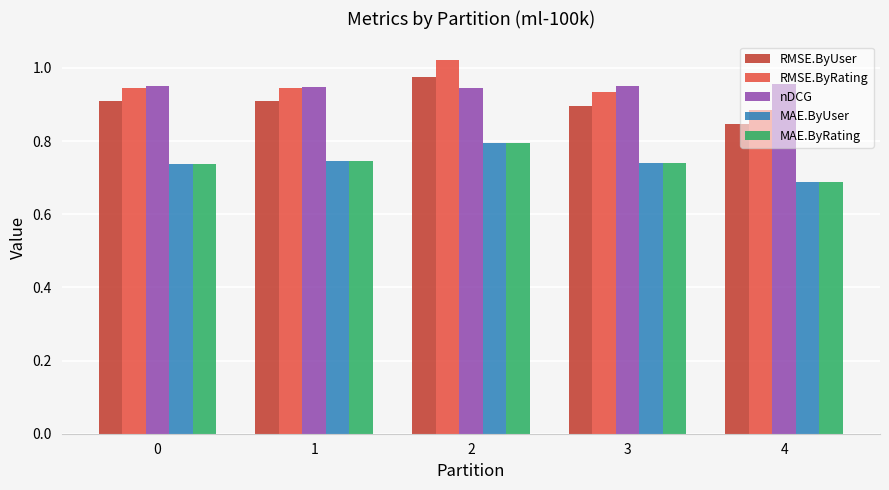

Which category has the lowest value across all series?

4